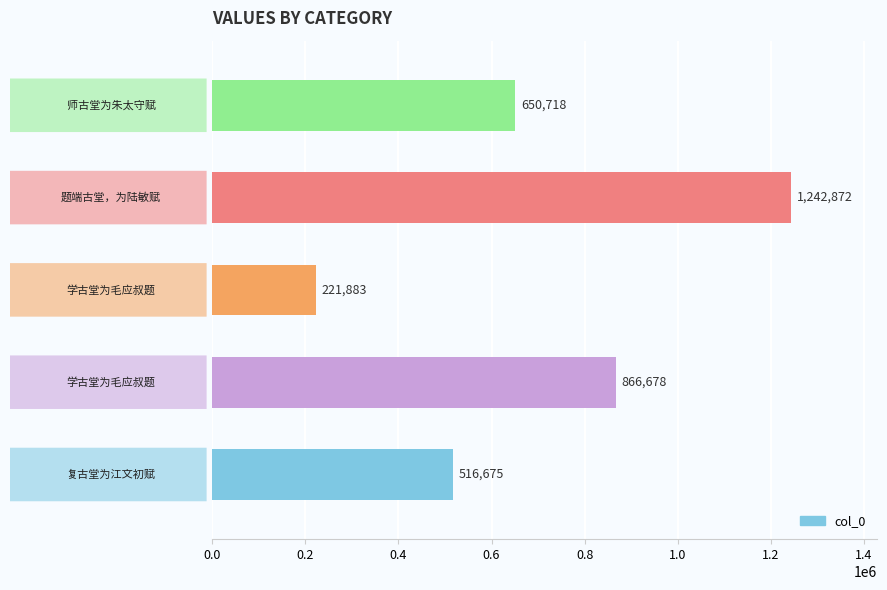

Reading bottom to top, extract all data points from this chart.

516675	866678	221883	1242872	650718